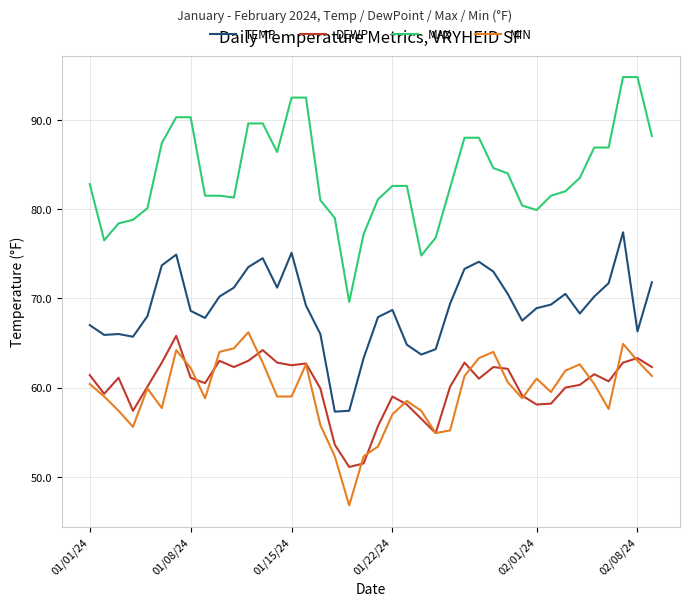

Which series has the largest range (max minus min)?

MAX